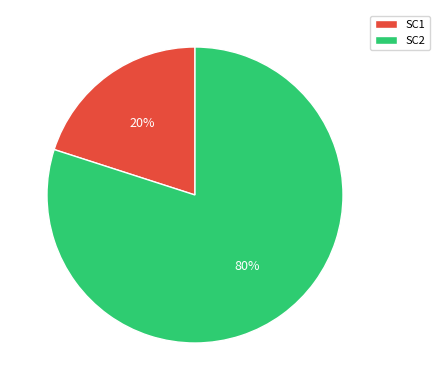

What is the largest slice in the pie chart?

SC2